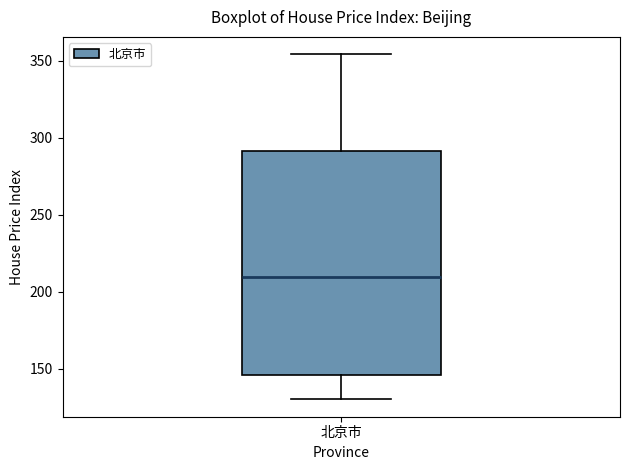

Transcribe this box plot: give where the median line is, the range the box spans, and where the two whiskers end, as read against the y-axis. The values are not printed on the chart, so give them approximately, as read against the axis.

median 210, box 145 to 290, whiskers 130 to 355